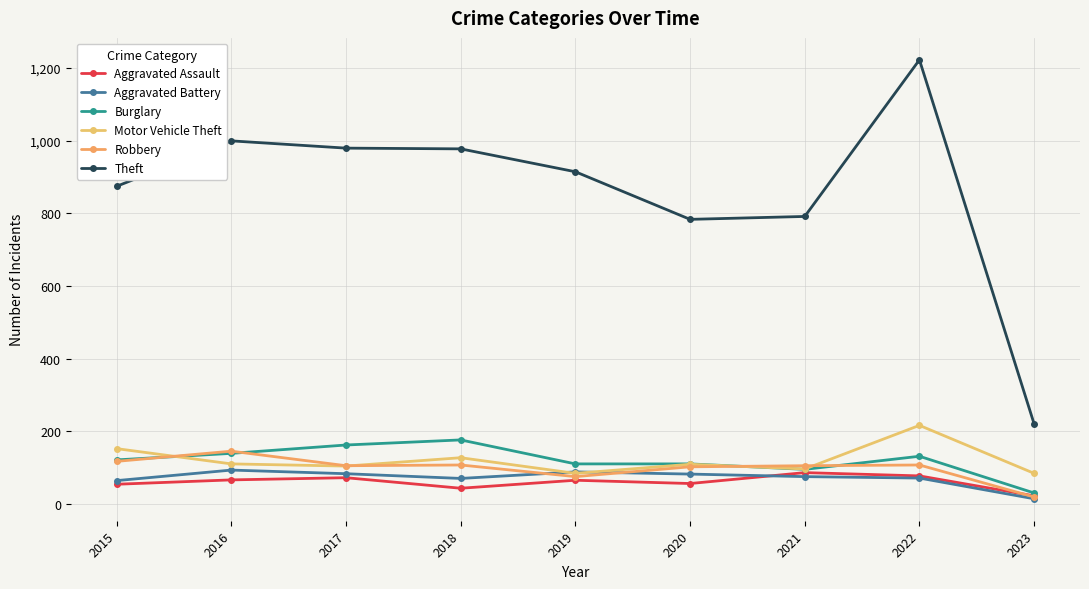

What are all the series names shown in the legend?

Aggravated Assault, Aggravated Battery, Burglary, Motor Vehicle Theft, Robbery, Theft